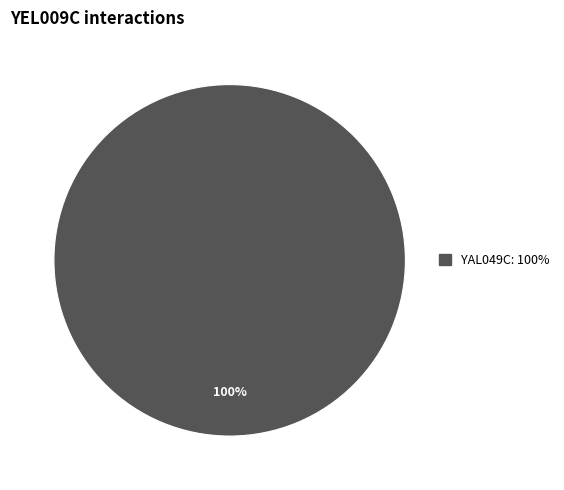

Is there any slice that represents more than half of the pie?

Yes